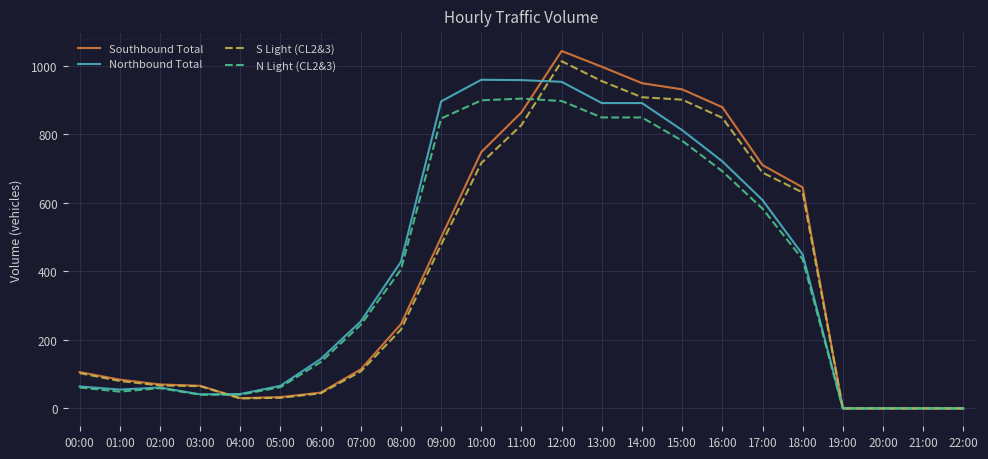

What is the total value across all series at 04:00?

141